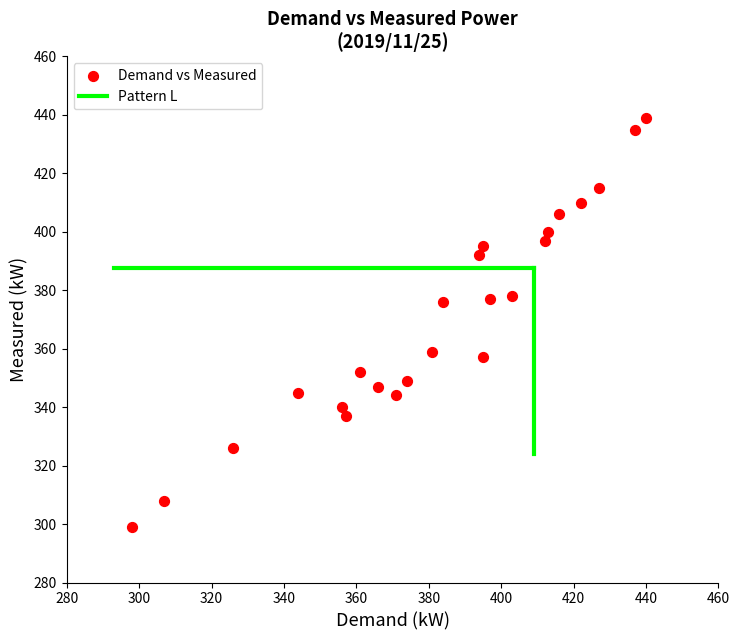

What is the range of Y values (max minus min)?

140